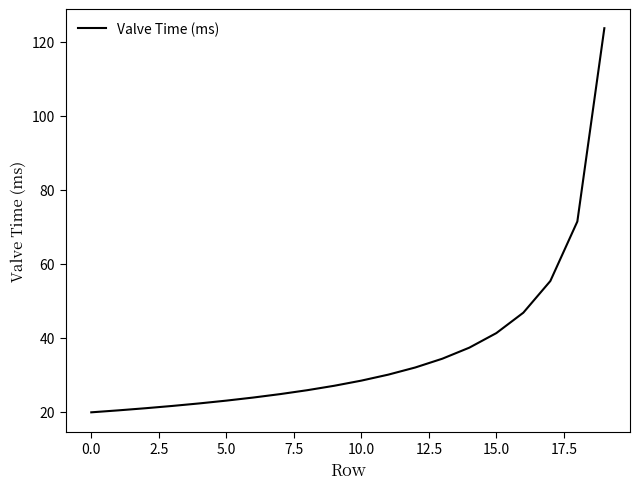

Reading right to left, list all the values displayed in this chart.

123.7	71.4	55.3	46.8	41.2	37.3	34.3	31.9	30.0	28.4	27.0	25.8	24.7	23.8	23.0	22.2	21.5	20.9	20.3	19.8